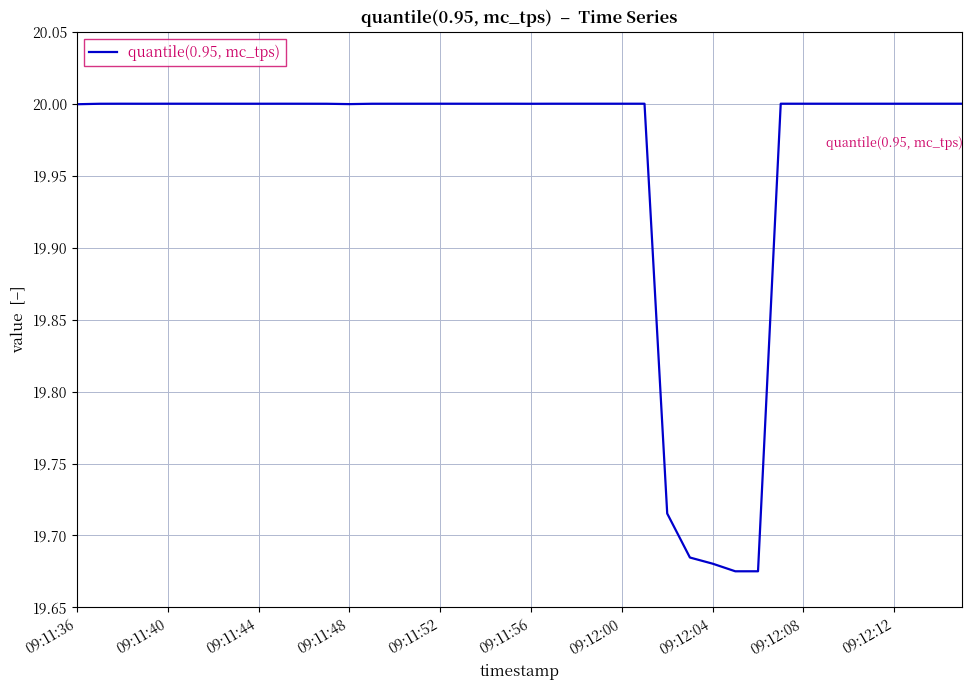

What is the difference between the maximum and minimum values?

0.3